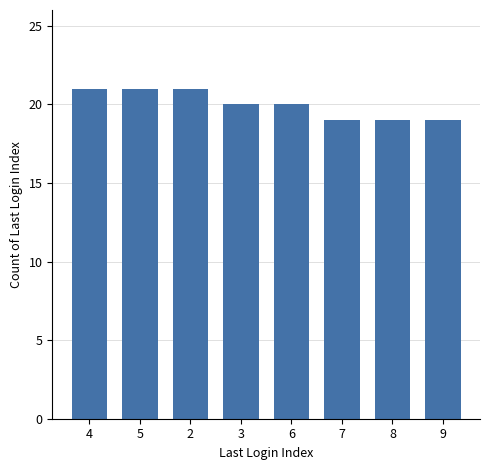

What is the value of the 6th bar from the left?

19